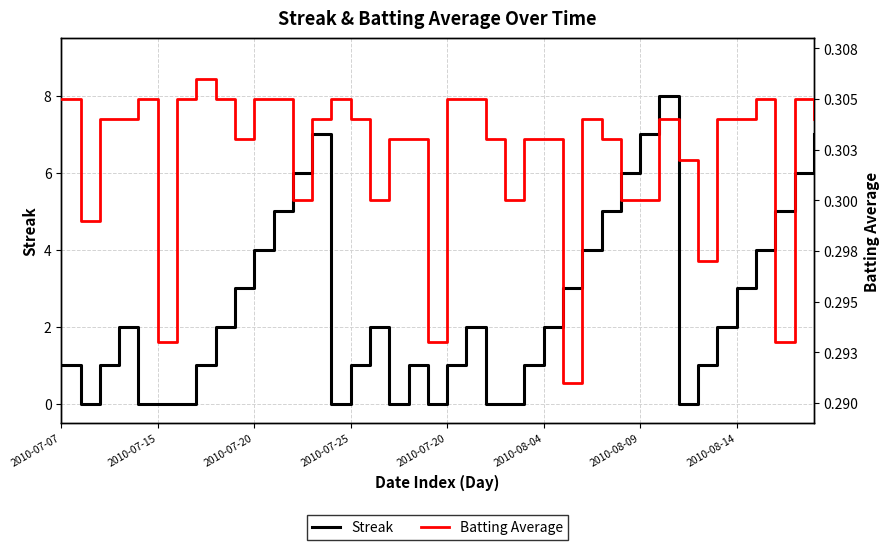

What is the value of the Streak point at the 9th from the left?

2.0